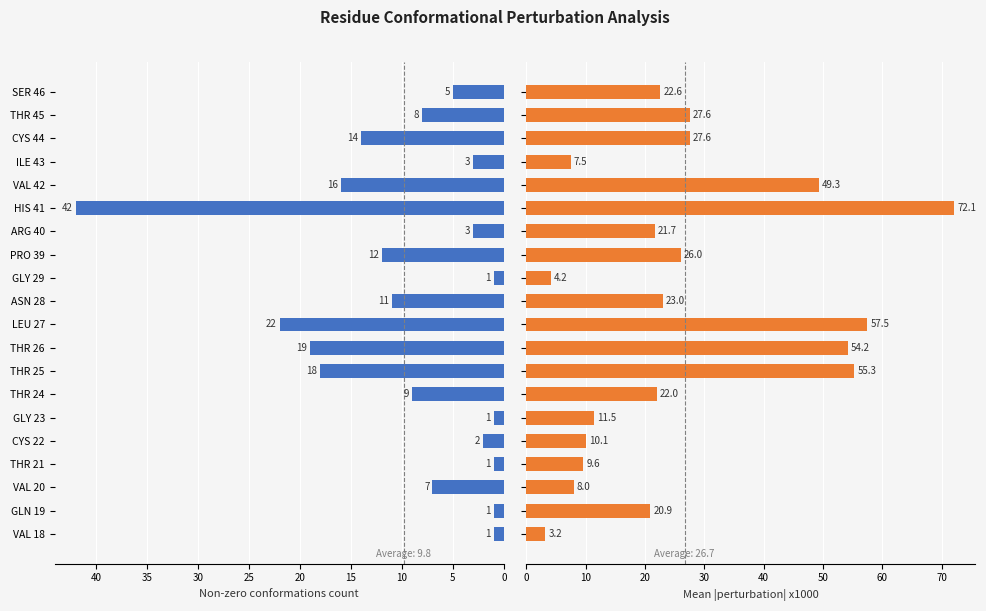

Is the value of Mean abs value (x1000) at THR 25 greater than the value of Non-zero conf count at HIS 41?

Yes